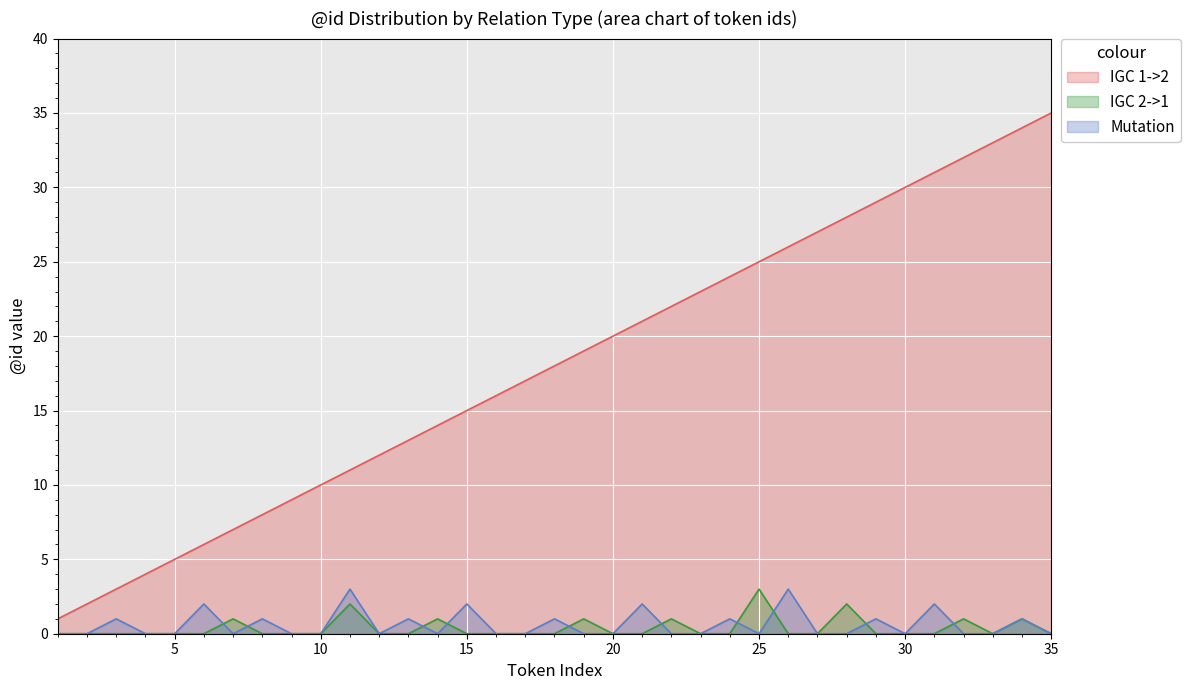

The Mutation series shows 0 at 10. True or false?

True